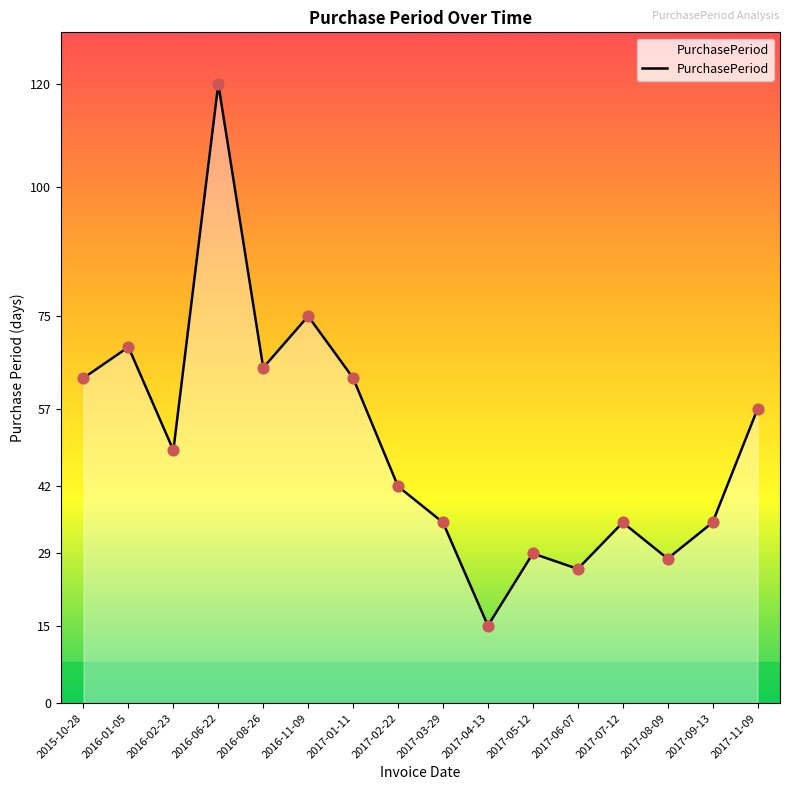

Approximately how many times larger is the value at 2017-01-11 compared to 2016-02-23?

1.3